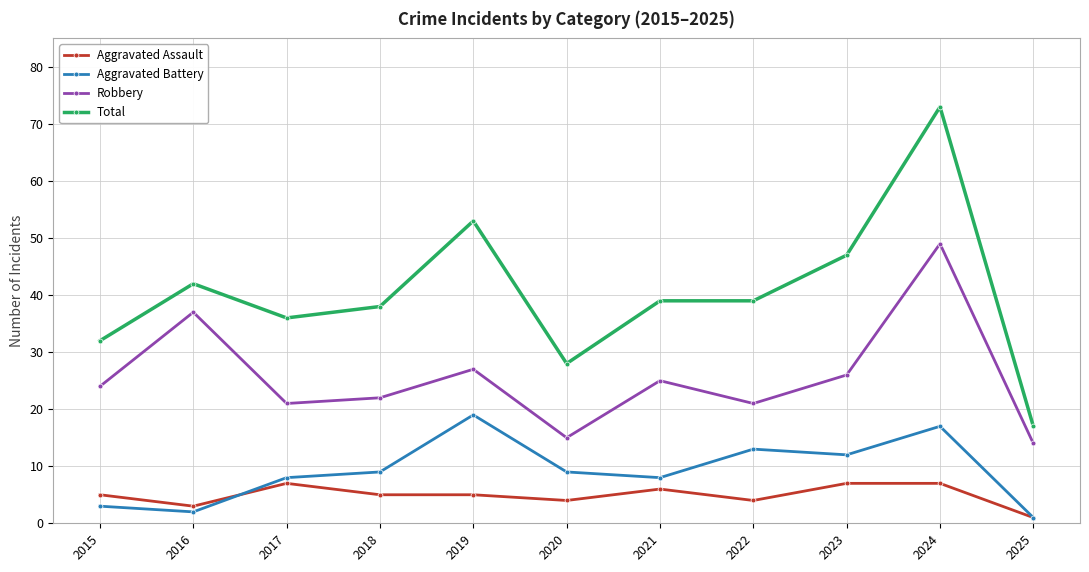

Reading right to left, extract all data points from this chart.

Aggravated Assault: 1	7	7	4	6	4	5	5	7	3	5
Aggravated Battery: 1	17	12	13	8	9	19	9	8	2	3
Robbery: 14	49	26	21	25	15	27	22	21	37	24
Total: 17	73	47	39	39	28	53	38	36	42	32